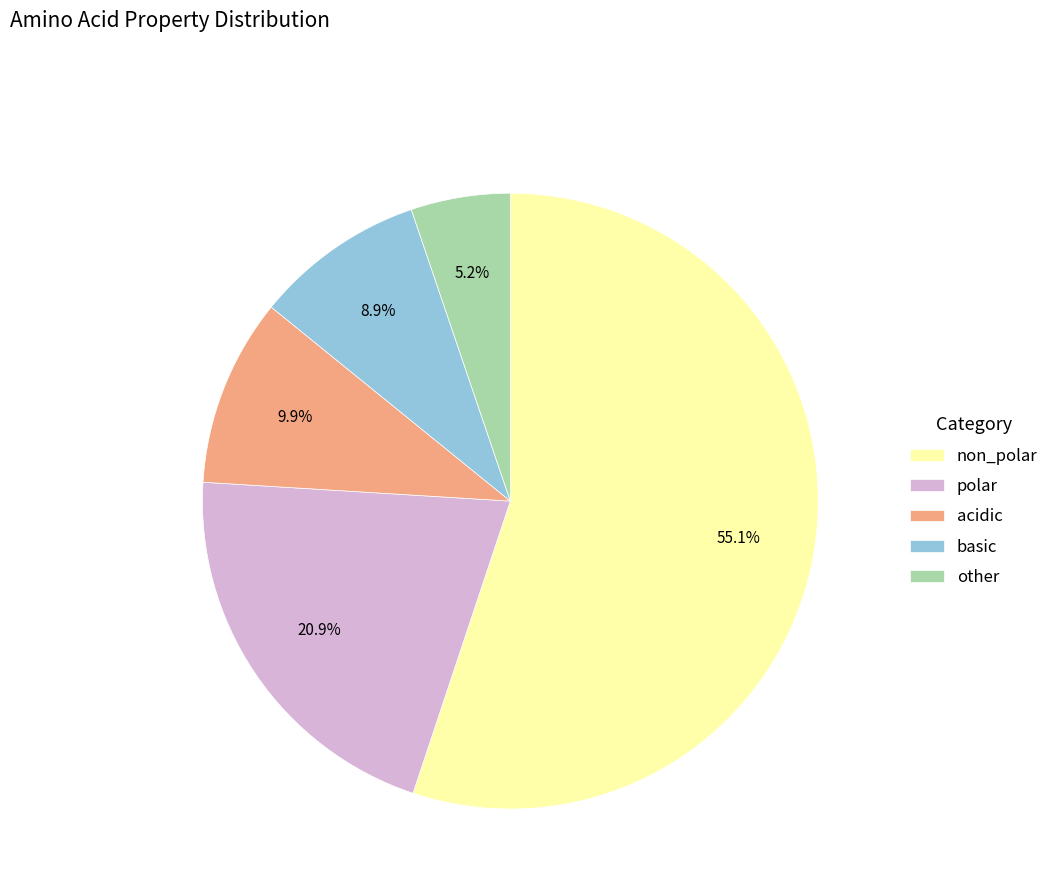

Do acidic and non_polar together represent more than half of the pie?

Yes